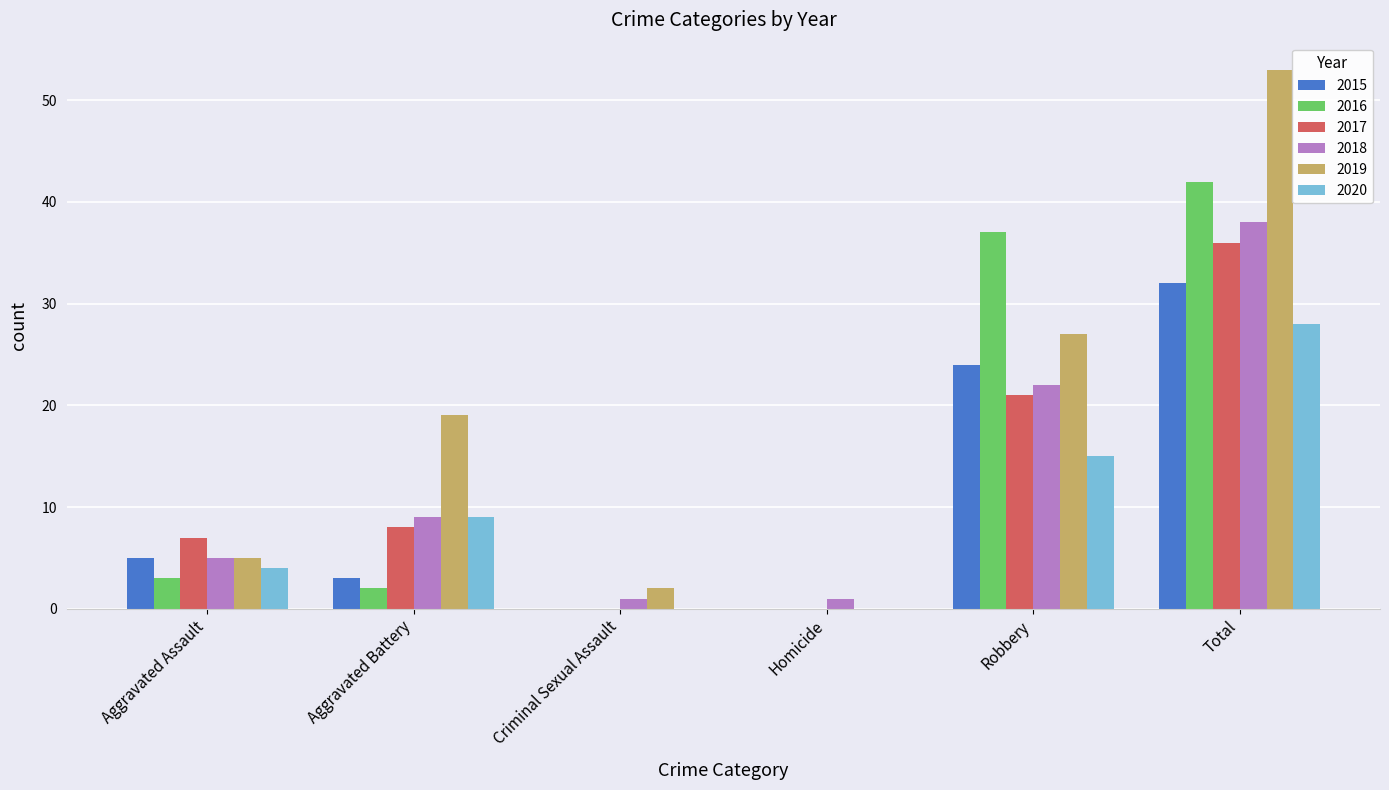

At which label is 2017 closest to 18?

Robbery